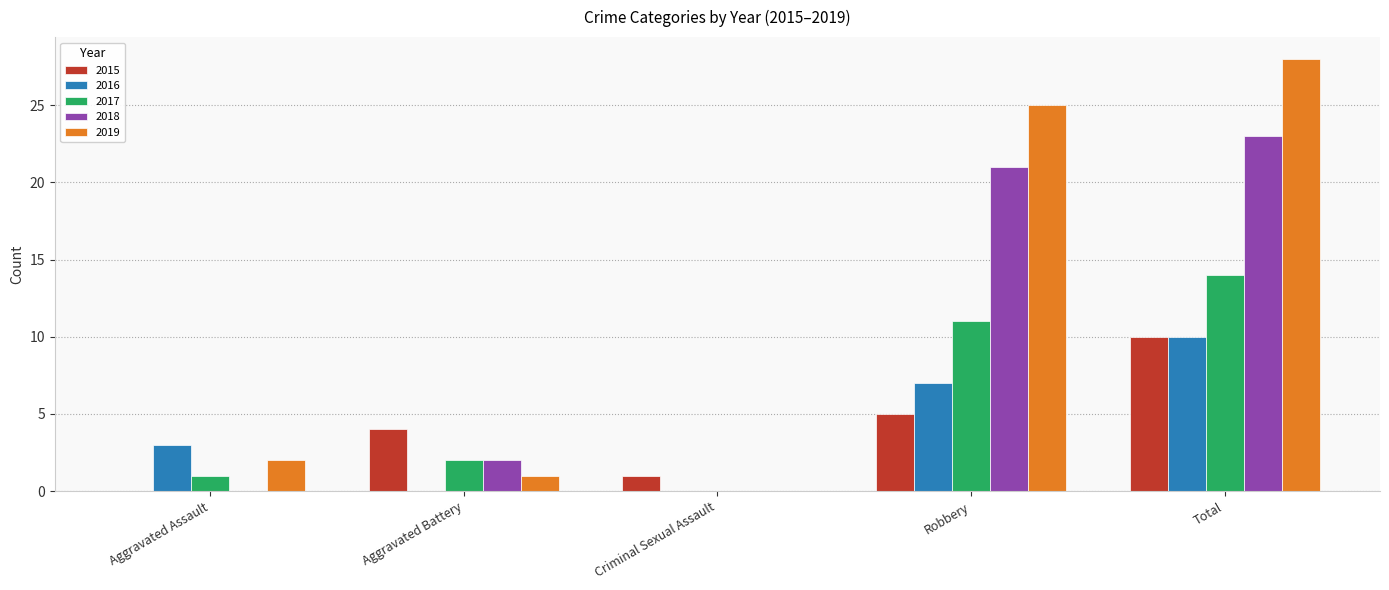

Does the chart contain stacked bars?

No